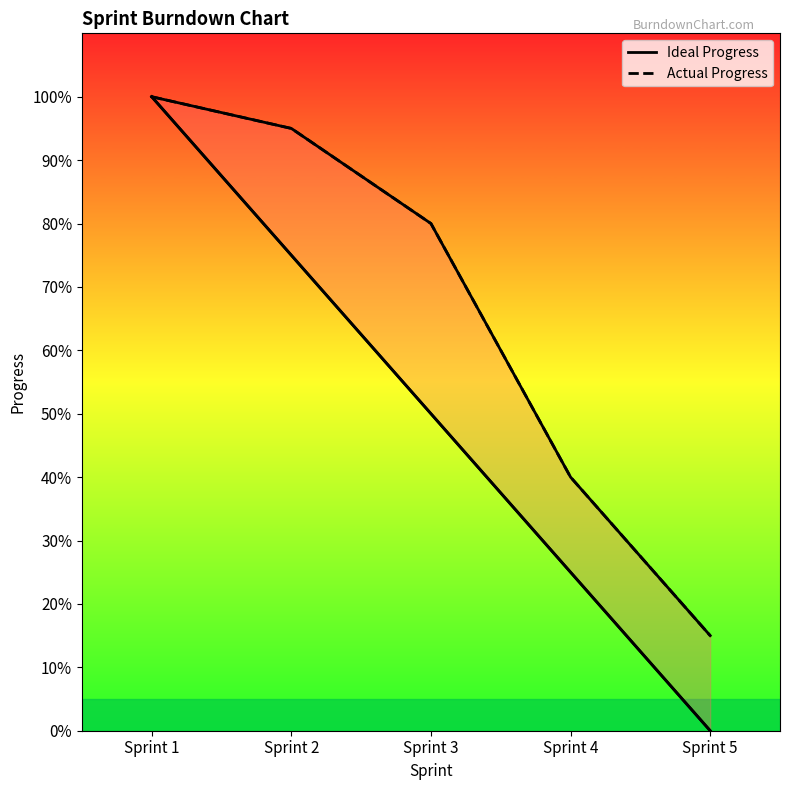

Which has a higher value, Sprint 2 or Sprint 1?

Sprint 1